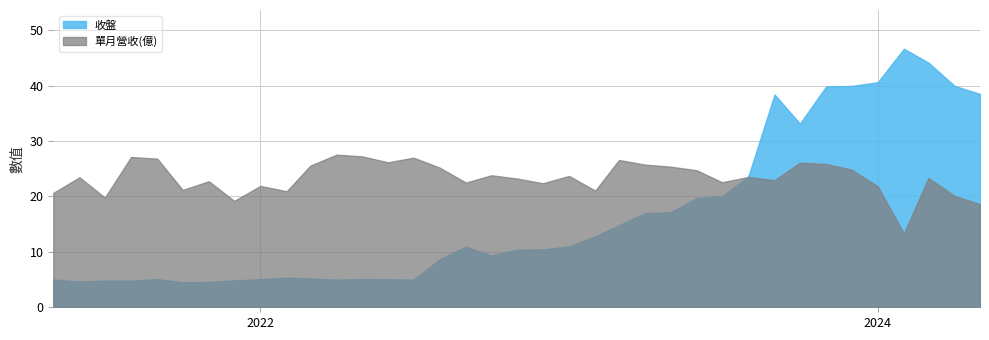

True or false: 單月營收(億) and 收盤 intersect in this chart.

True